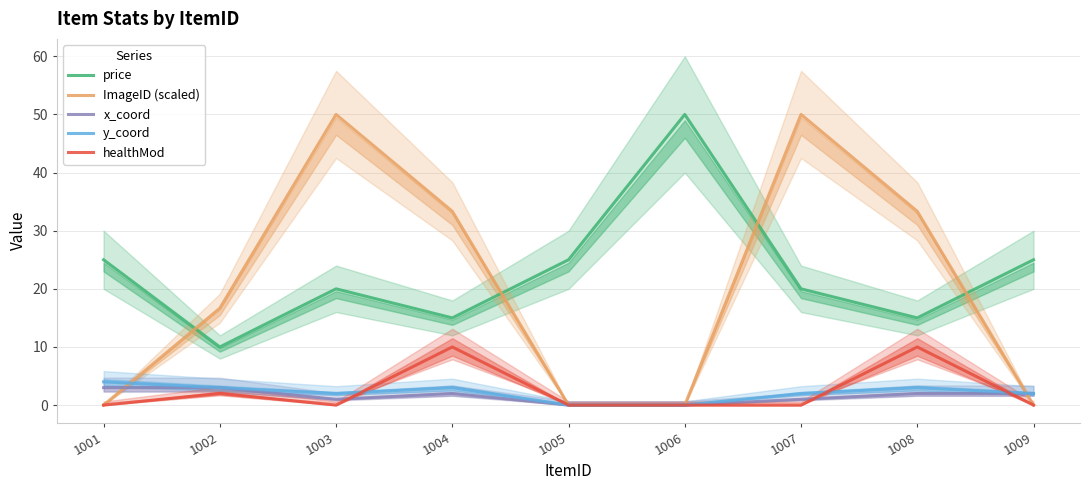

Between 1001 and 1008, which is larger?

1001